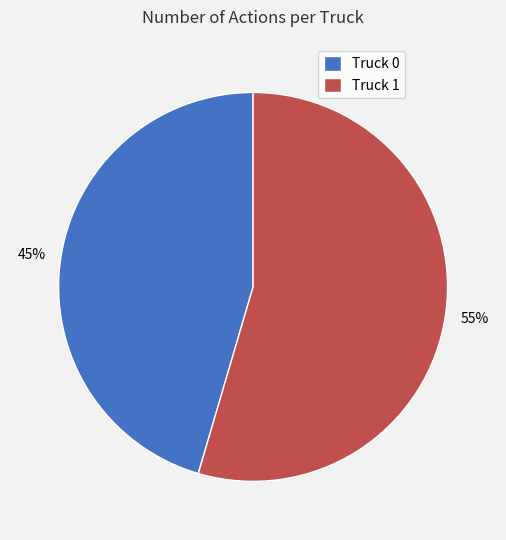

To the nearest percent, what is the average slice percentage?

50%